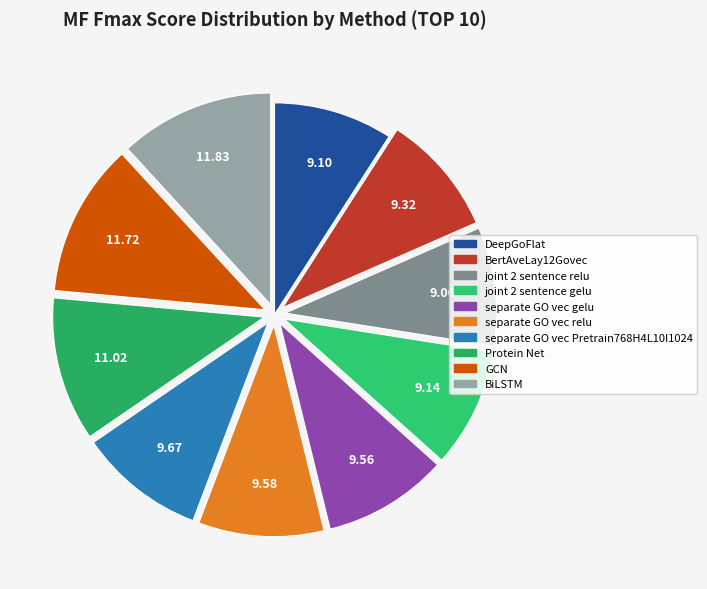

Does any single category account for the majority?

No